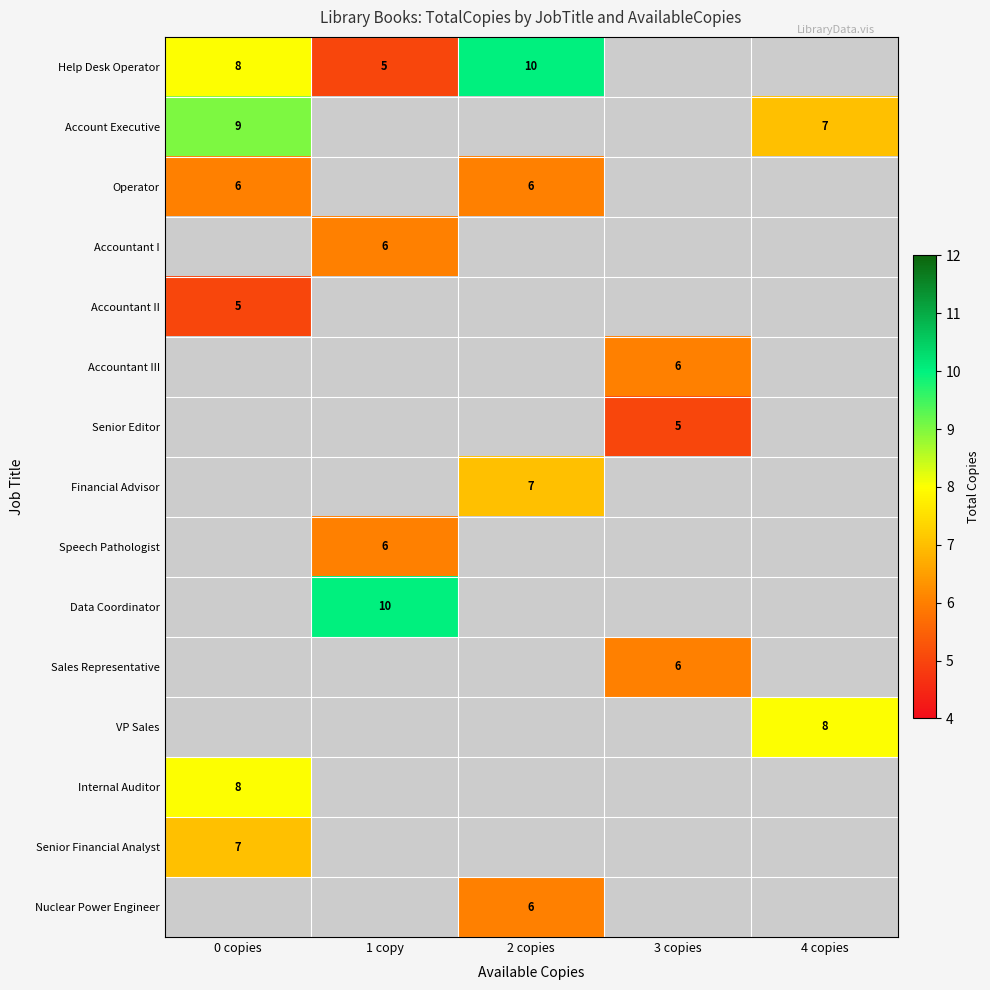

Is it true that Sales Representative equals 6 at 3 copies?

True